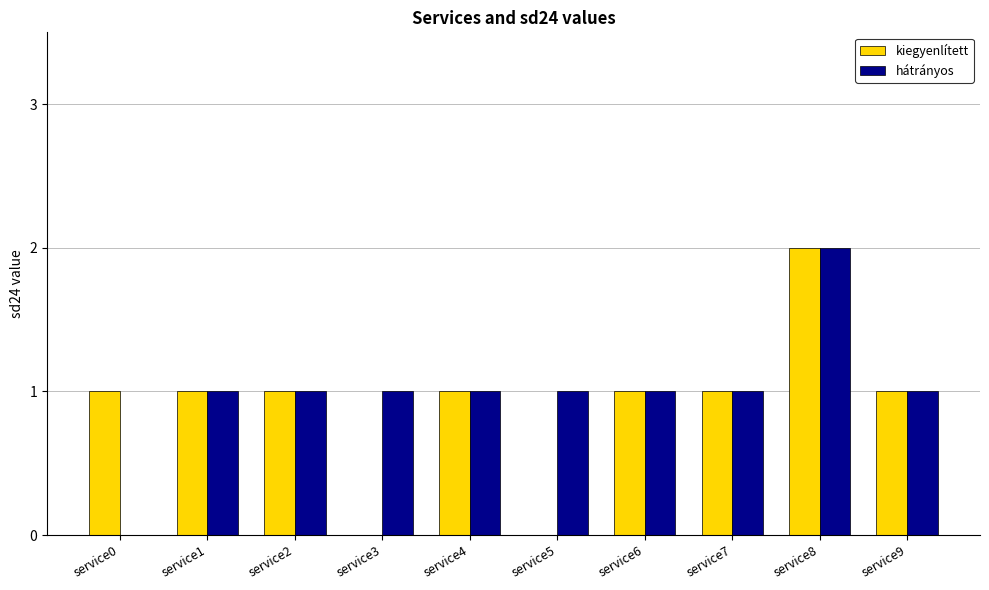

True or false: hátrányos has a value of 2 at service5.

False